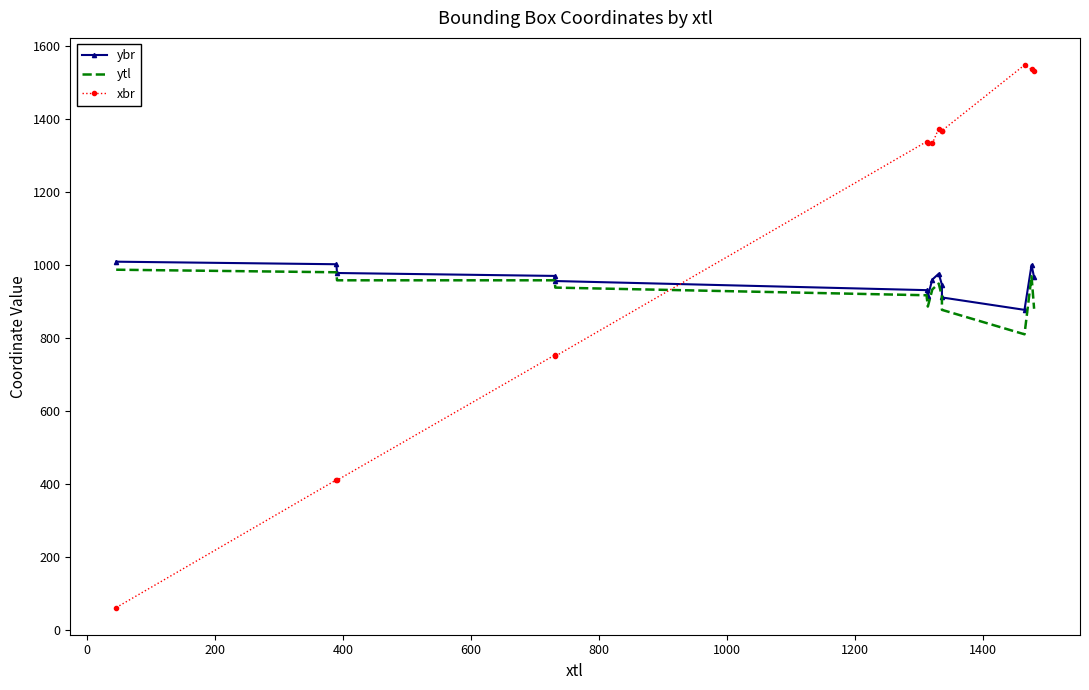

Does the chart have visible grid lines?

No